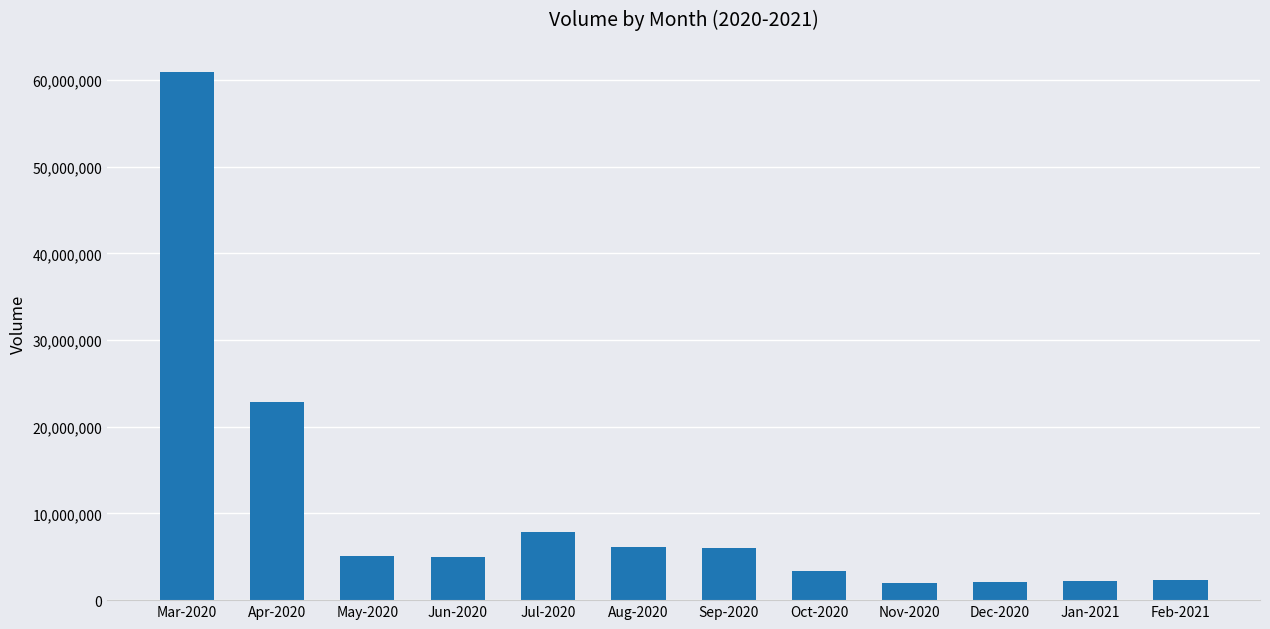

What is the label of the 12th bar from the right?

Mar-2020